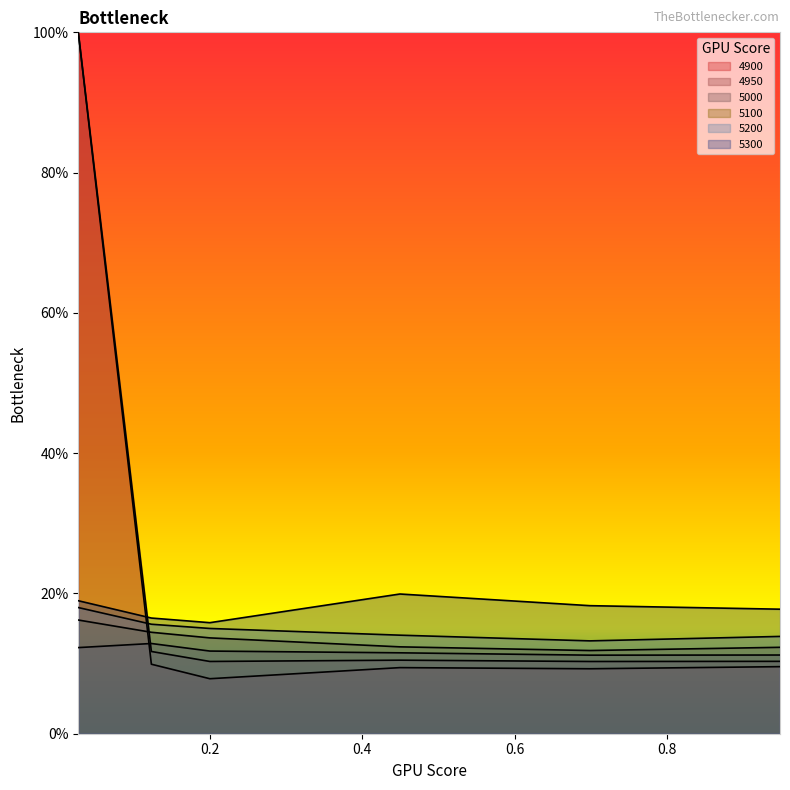

What is the sum of the 5300 values at 0.1232876712328767 and 0.0273972602739726?

0.4